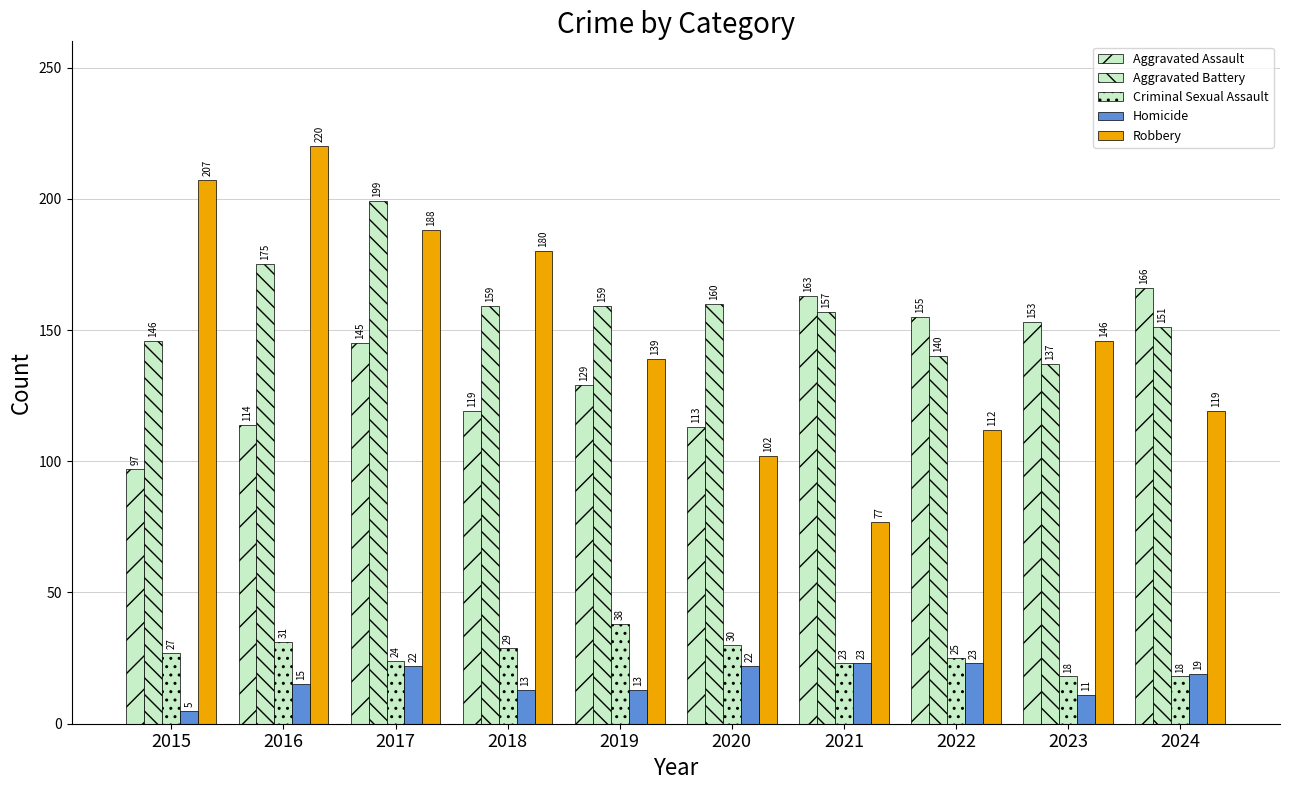

Are the bars grouped side by side (vs. stacked)?

Yes